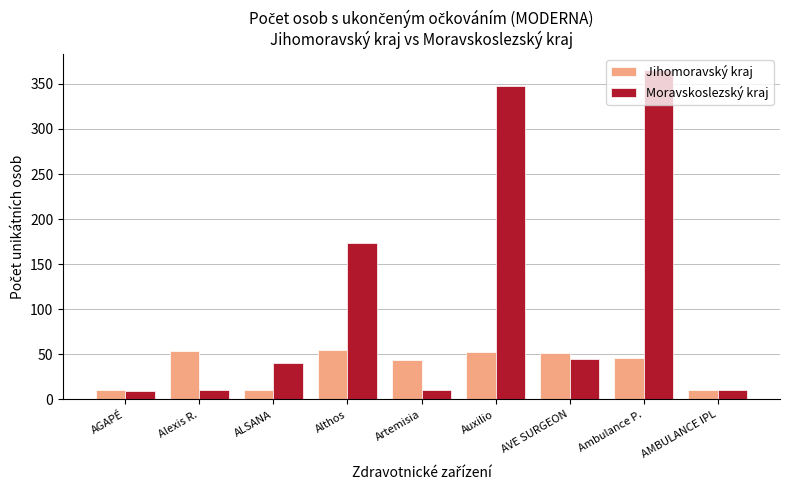

What is the label of the 2nd bar from the right?

Ambulance P.